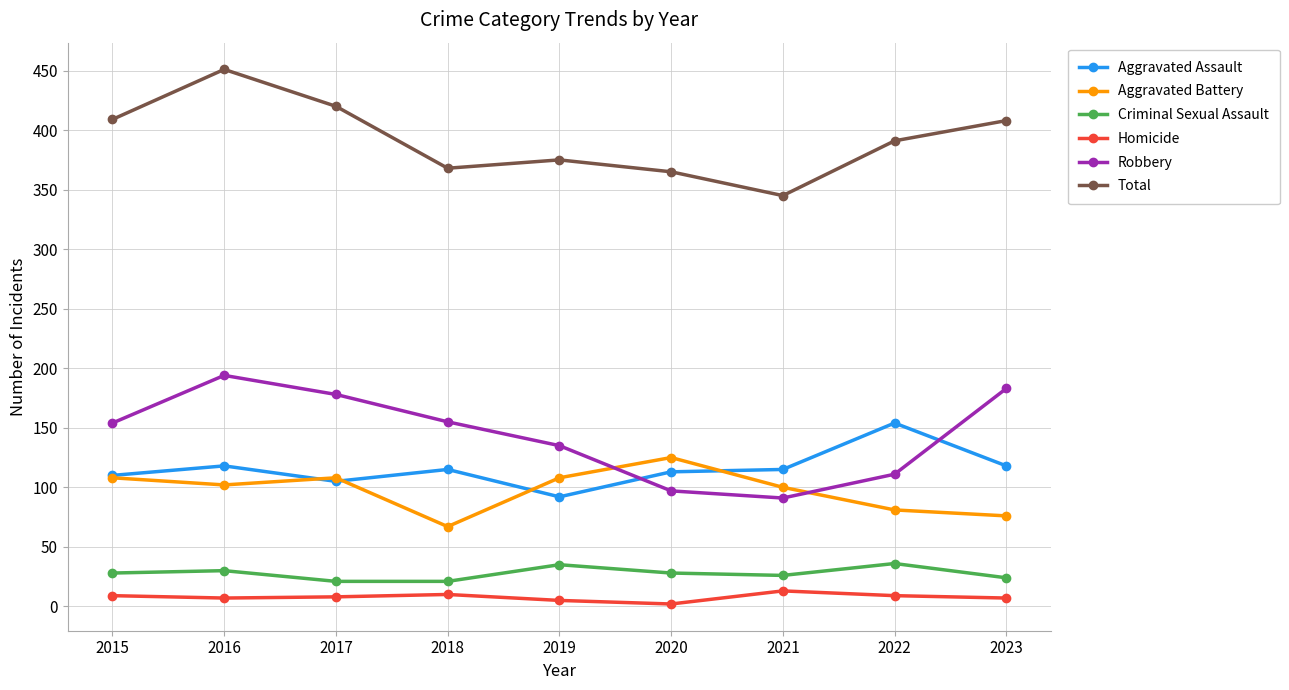

Which label corresponds to the largest value in the chart?

2016